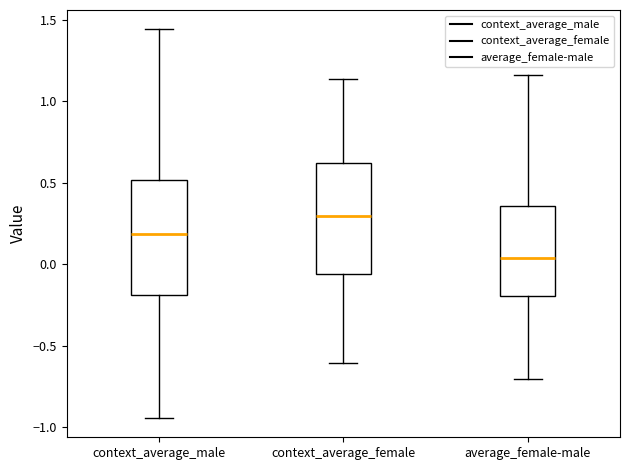

Reading left to right, read every box against the y-axis: the position of its median line, the range the box covers, and the ends of its whiskers. The values are not printed on the chart, so give them approximately, as read against the axis.

context_average_male: median 0.20, box -0.20 to 0.50, whiskers -0.95 to 1.45
context_average_female: median 0.30, box -0.05 to 0.60, whiskers -0.60 to 1.15
average_female-male: median 0.05, box -0.20 to 0.35, whiskers -0.70 to 1.15